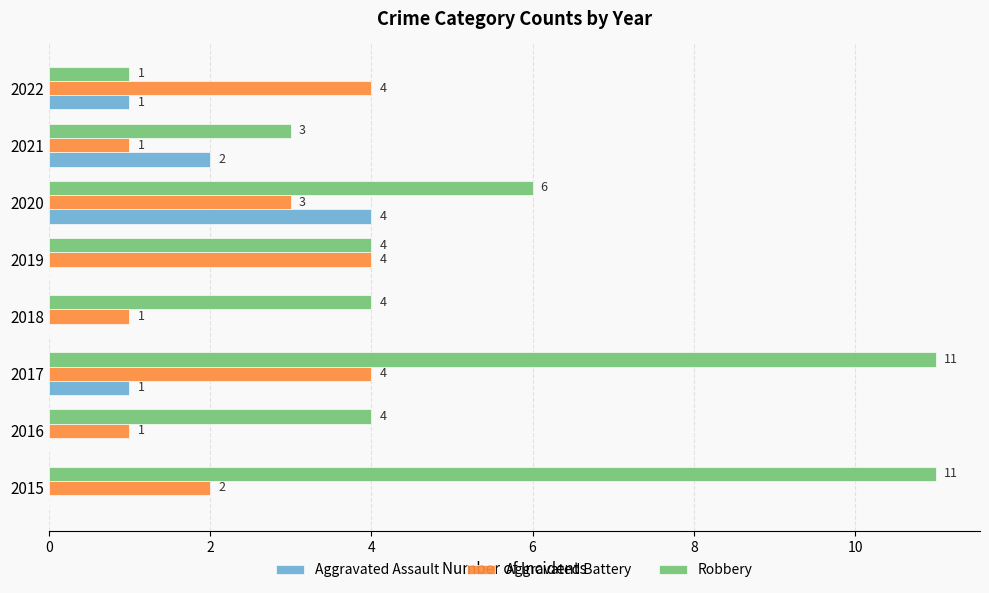

How many Robbery values are between 4 and 11?

6